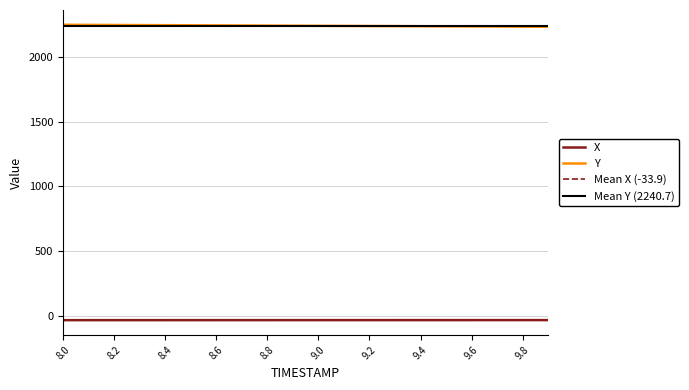

Rank the categories by X value from highest to lowest.

9.9, 9.8, 9.7, 9.6, 9.5, 9.4, 9.3, 9.2, 9.1, 9.0, 8.9, 8.8, 8.7, 8.6, 8.5, 8.4, 8.3, 8.2, 8.1, 8.0